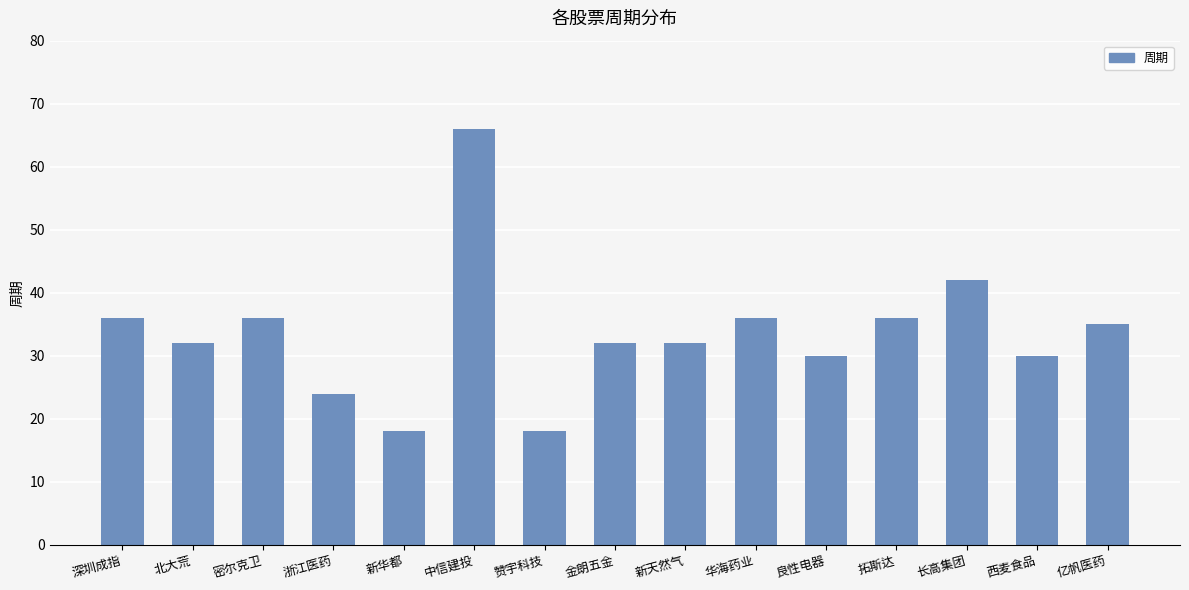

What is the sum of all values?

503